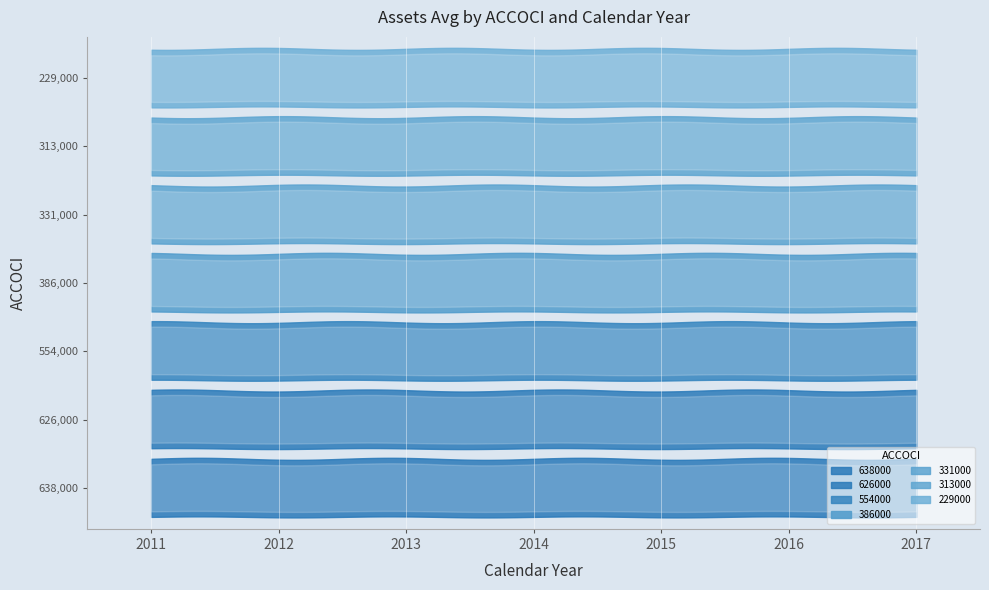

Where is 229000 nearest to the value 1209676500?

2